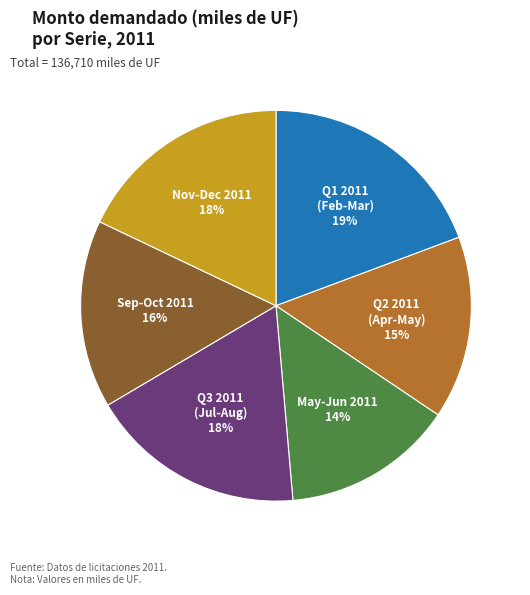

How many slices are in this pie chart?

6